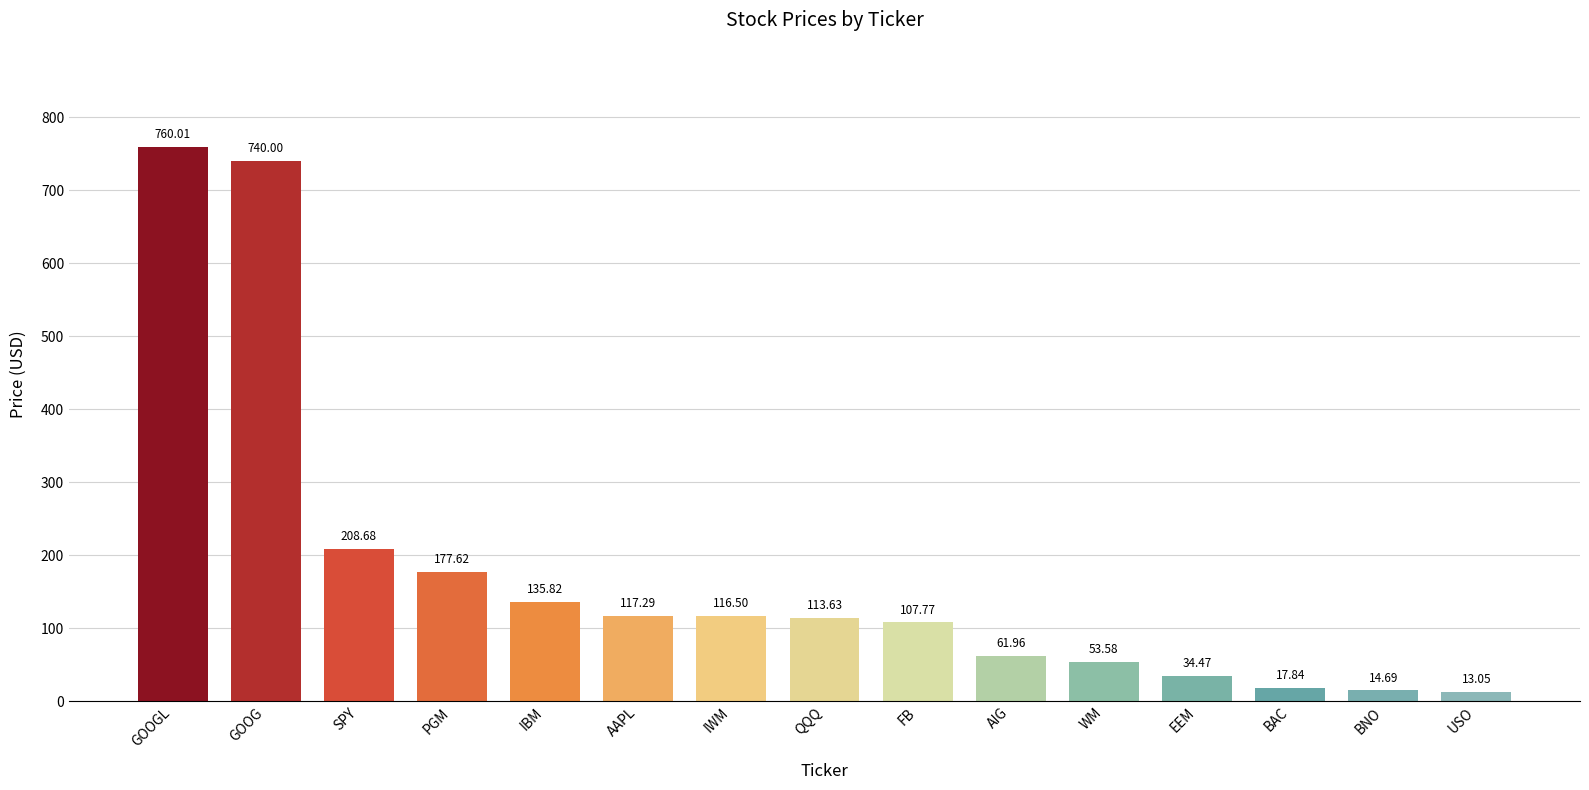

What is the approximate value at WM?

53.6